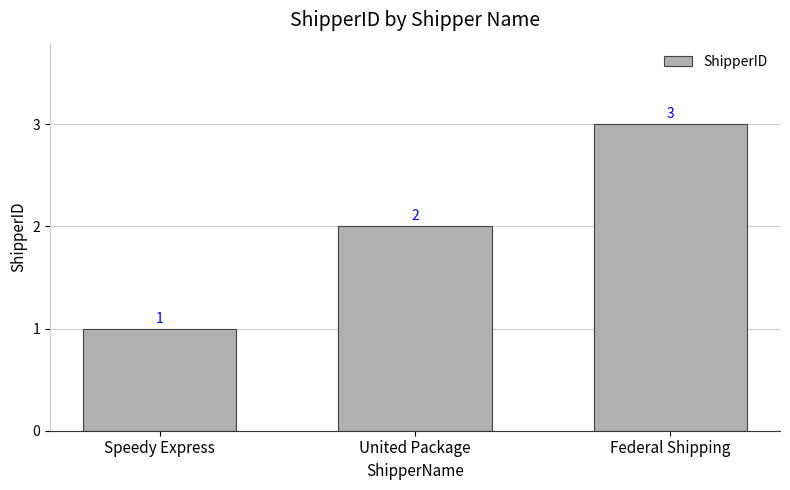

Rank the categories by value from highest to lowest.

Federal Shipping, United Package, Speedy Express